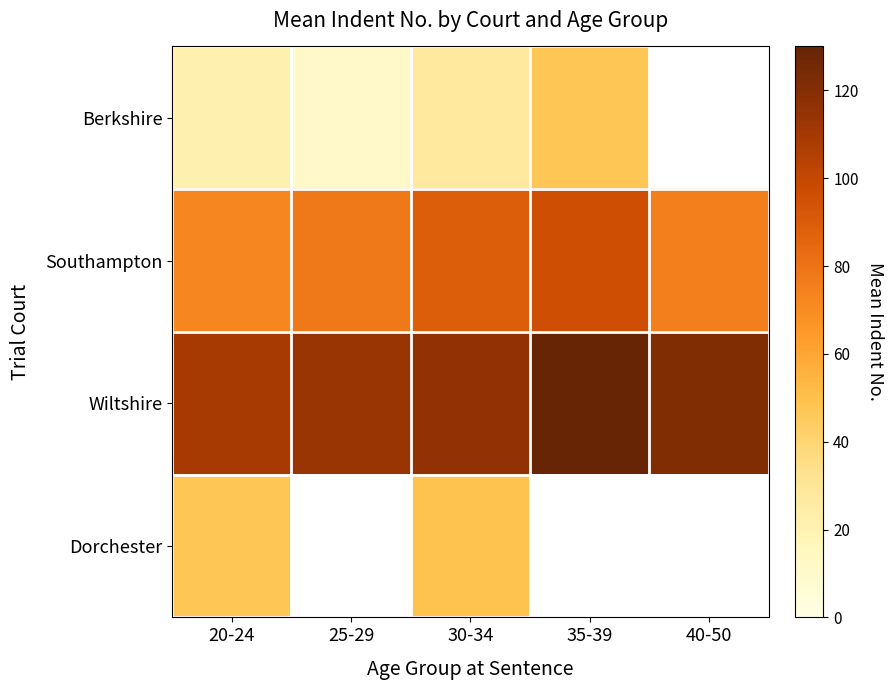

Is it true that Berkshire equals 35.3 at 20-24?

False